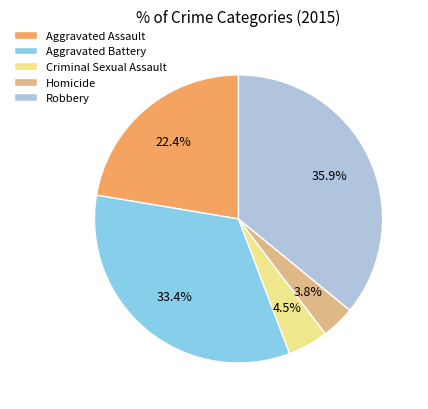

To the nearest percent, what portion does Aggravated Battery represent?

33%